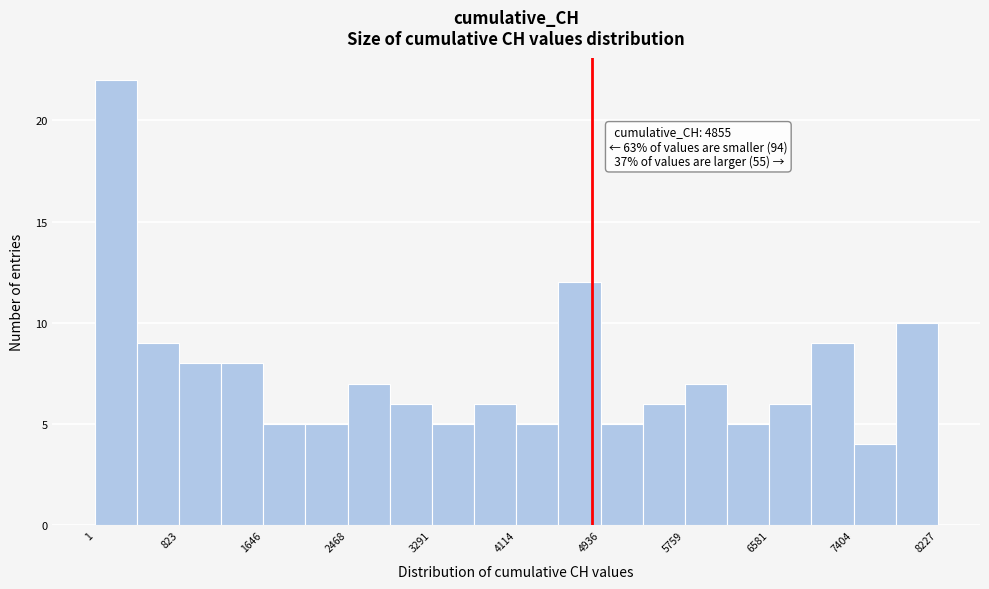

Over which range of the x-axis is the bar tallest?

0 to 400